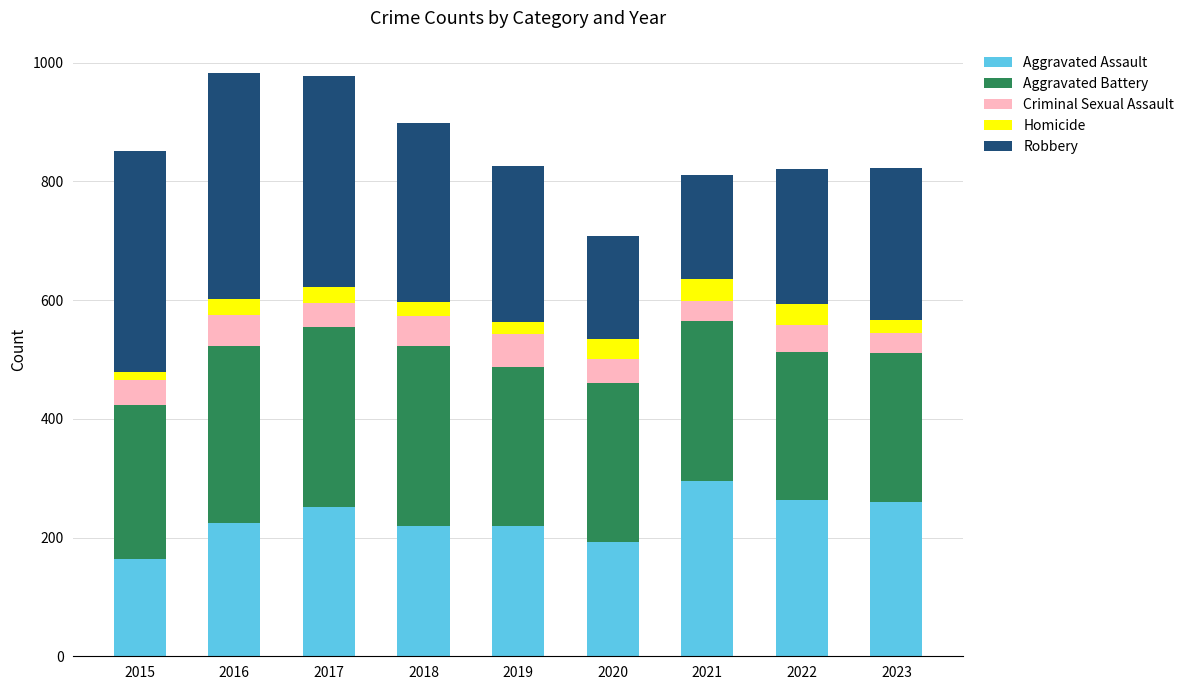

What is the difference between the maximum and minimum values in the Aggravated Assault series?

131